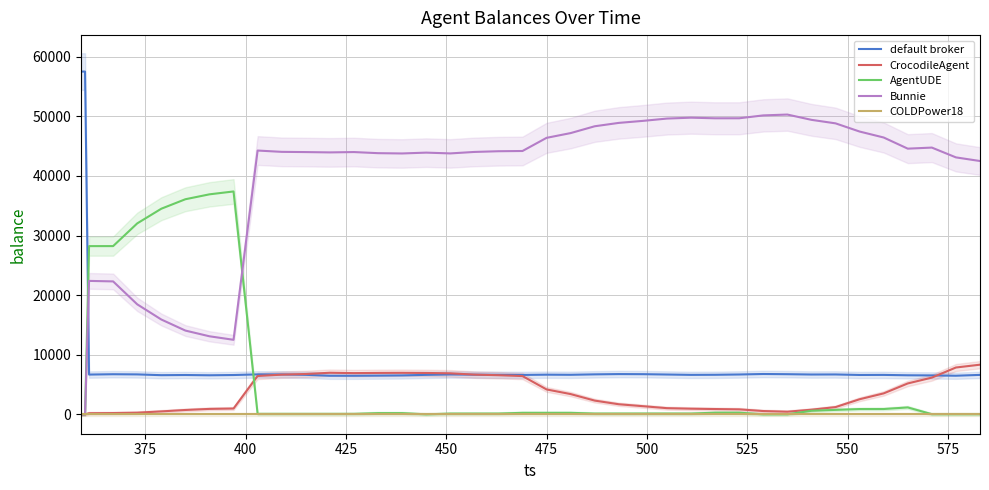

True or false: COLDPower18 and default broker cross at least once.

False